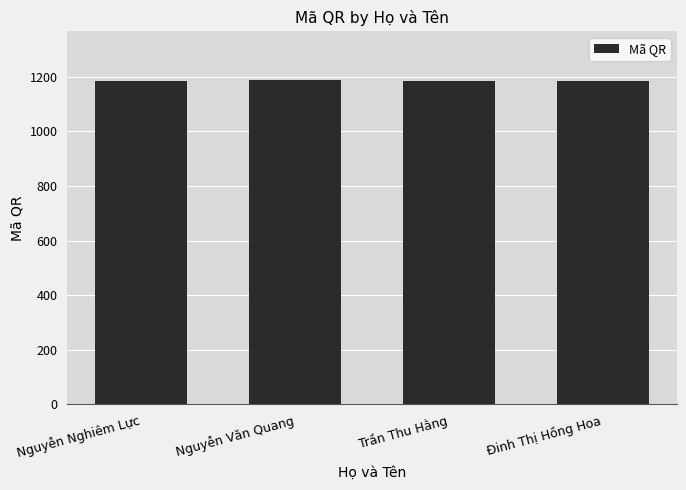

What is the ratio of the value at Đinh Thị Hồng Hoa to the value at Trần Thu Hằng?

1.0